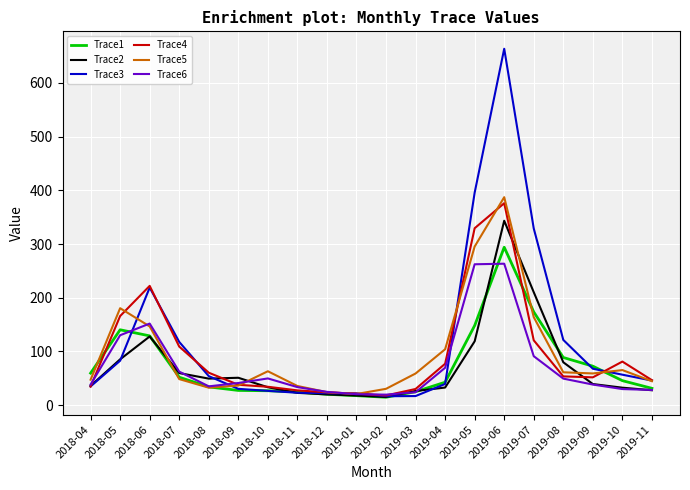

Which label corresponds to the largest value in the chart?

2019-06